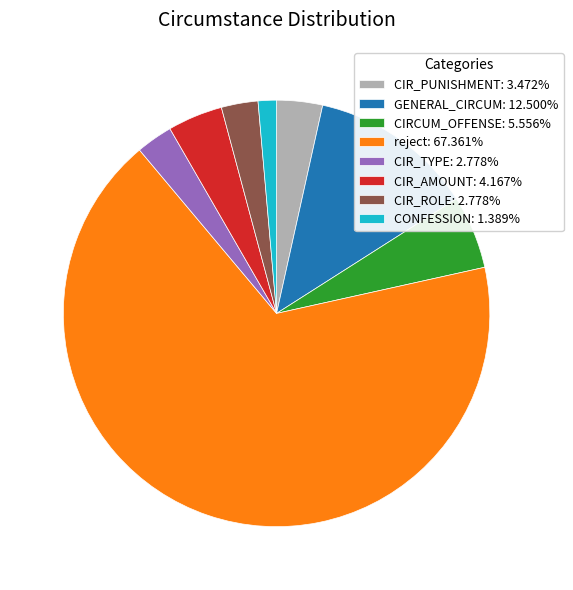

Is the sum of CIR_TYPE: 2.778% and GENERAL_CIRCUM: 12.500% greater than half?

No